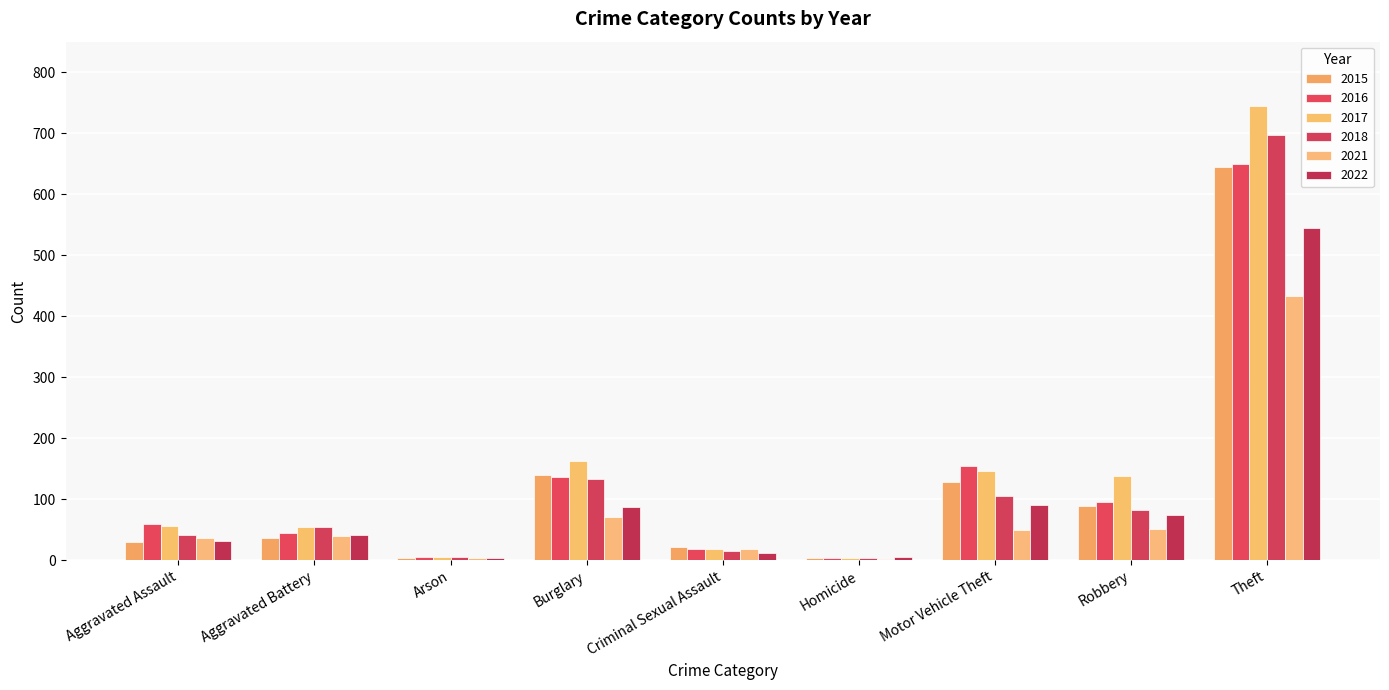

Count the number of categories in the chart.

9